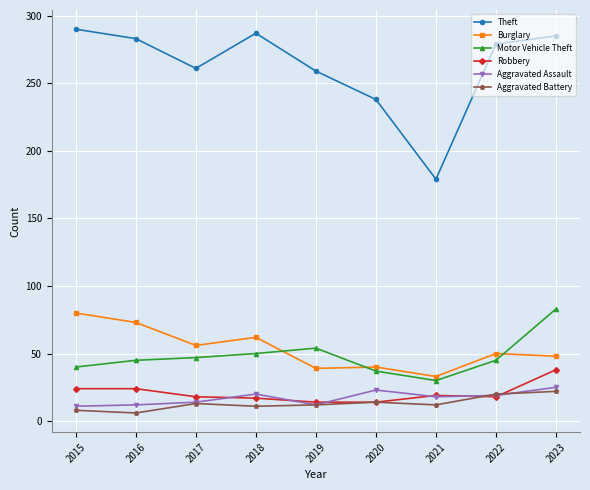

Where is the first local maximum for Theft?

2018